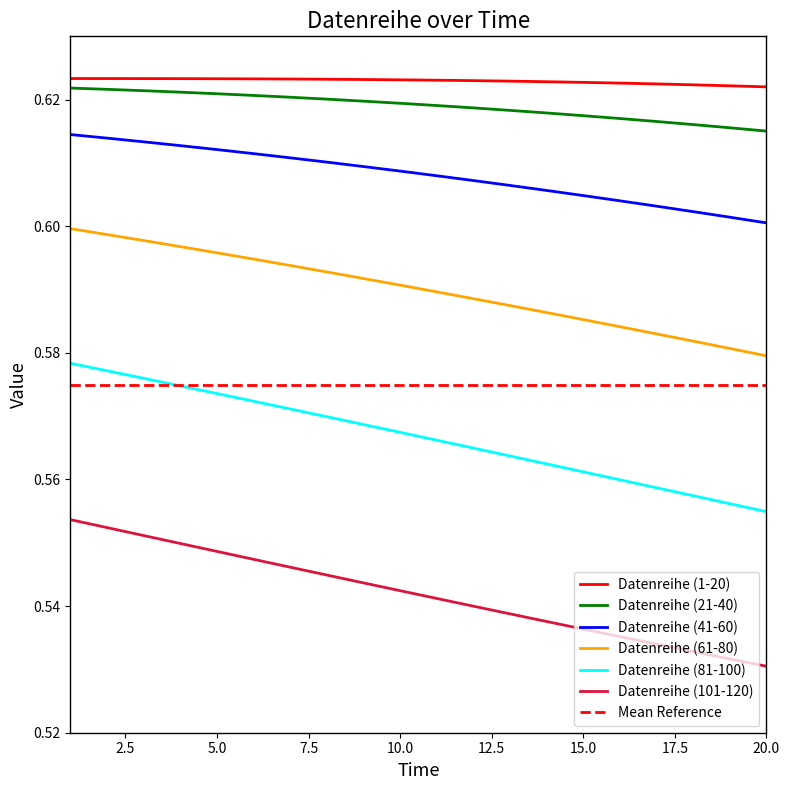

True or false: Datenreihe (1-20) and Datenreihe (41-60) cross at least once.

False